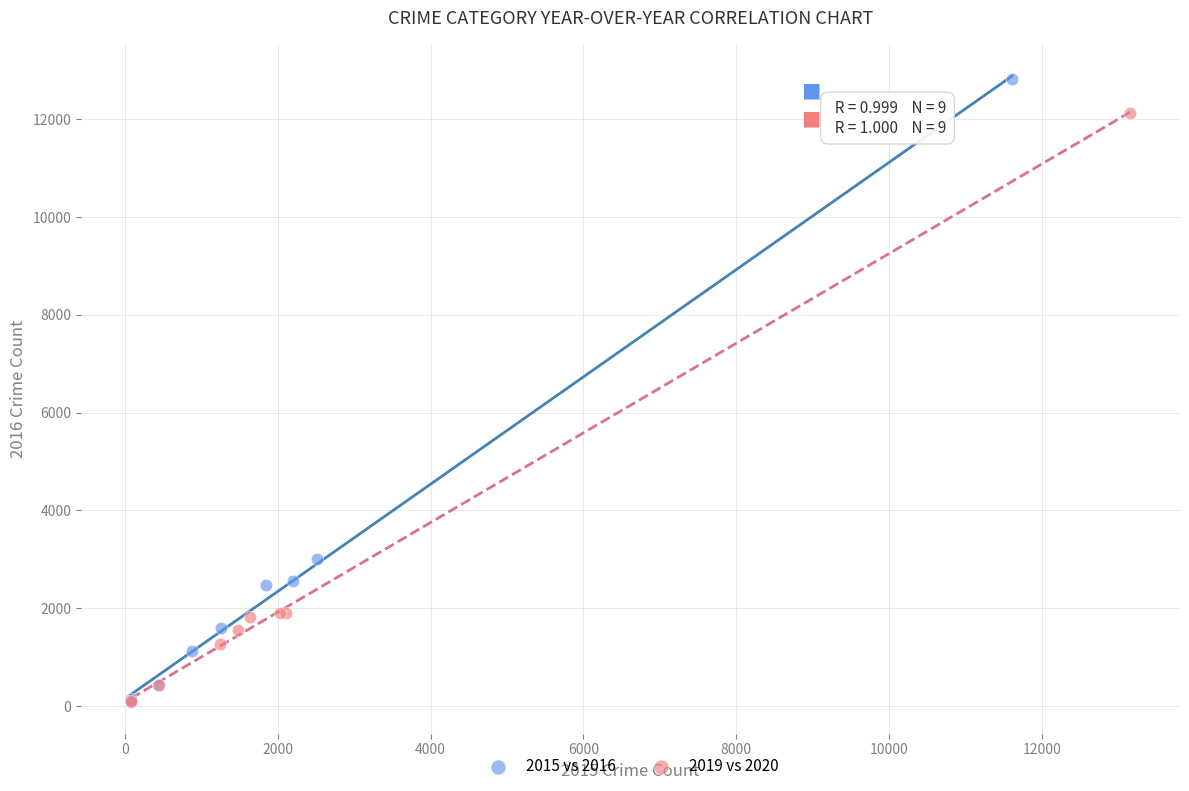

Which series has the widest spread of Y values?

2015 vs 2016